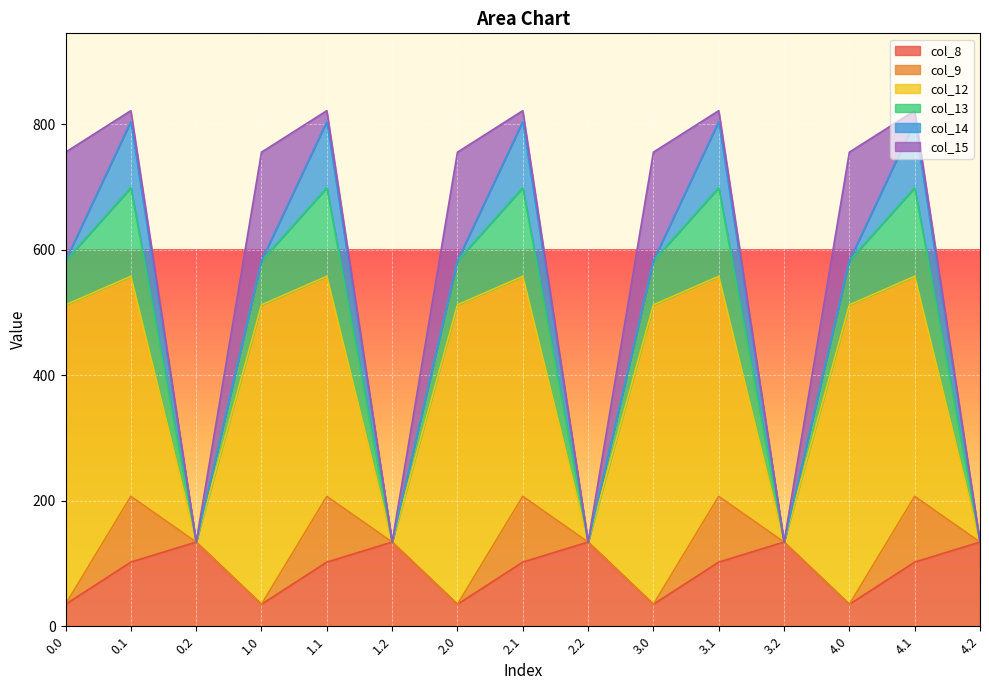

In col_14, how many points are lower than both neighbors (excluding endpoints)?

4